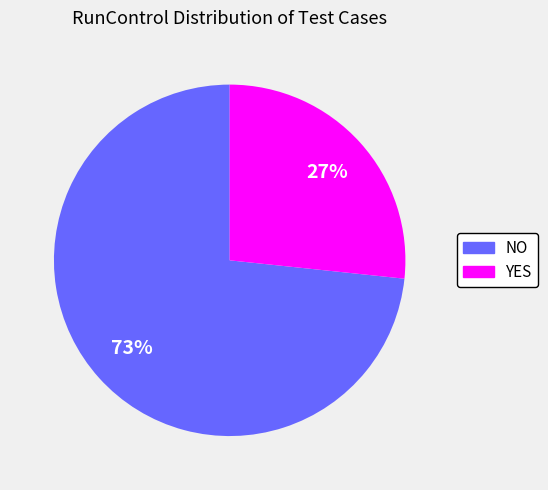

To the nearest percent, what portion does NO represent?

73%